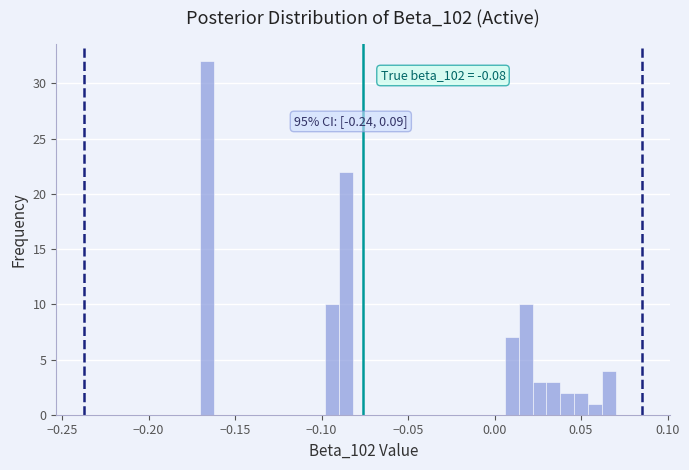

Read against the x-axis, roughly where is the centre of the tallest bar?

-0.165